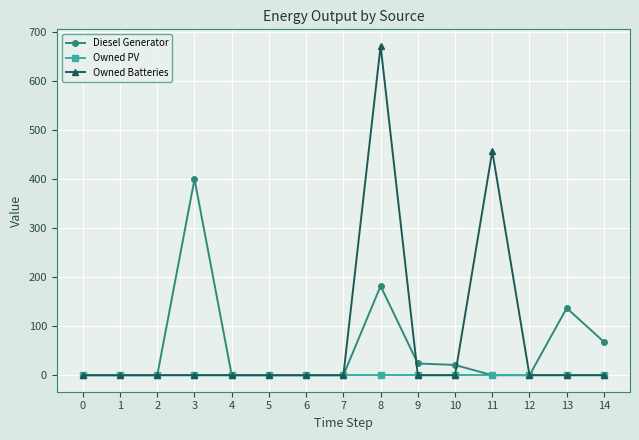

What is the maximum value shown in the chart?

672